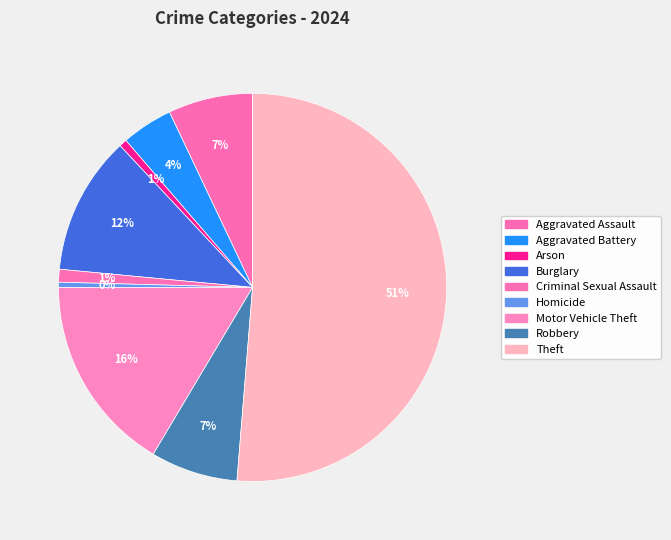

Count the number of slices in the pie.

9